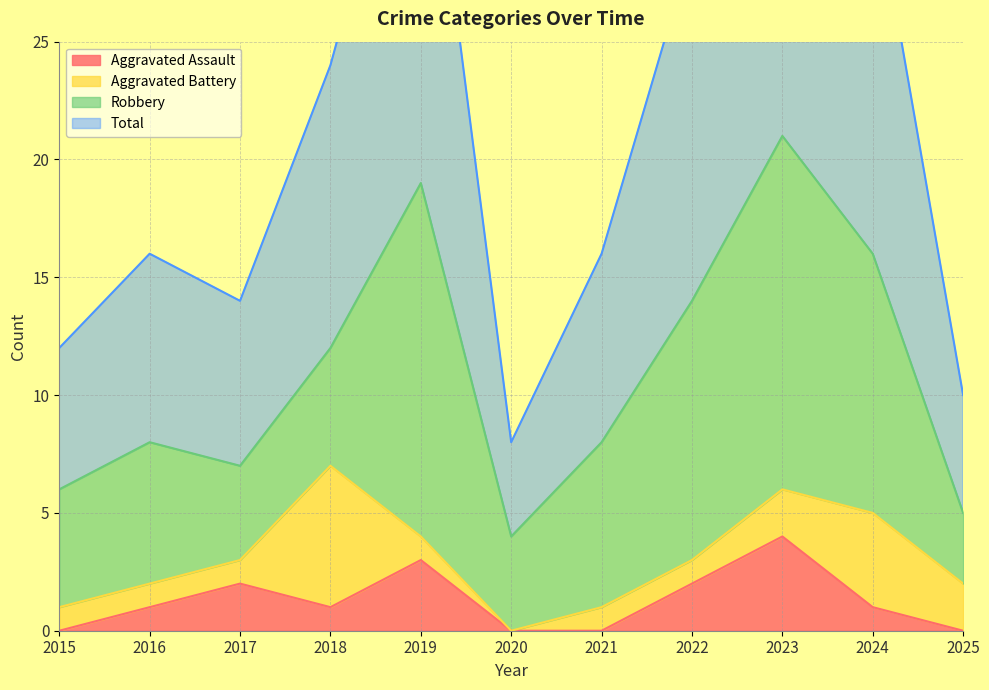

Is it true that Total equals 38 at 2019?

True